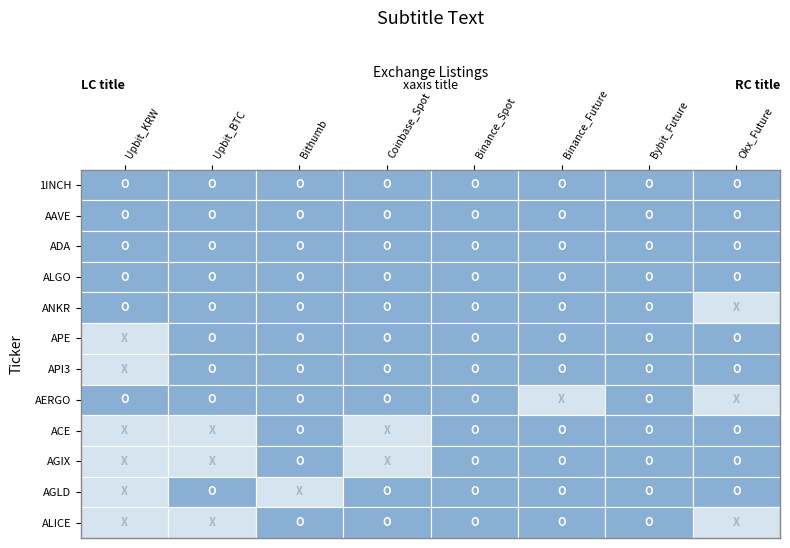

Which series has the widest spread of values?

ANKR